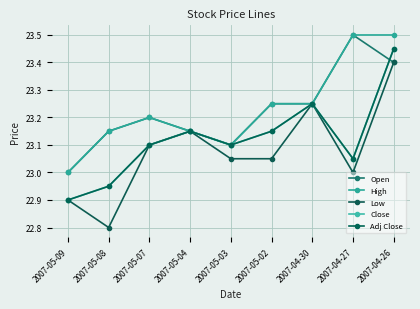

What is the greatest value displayed?

23.5